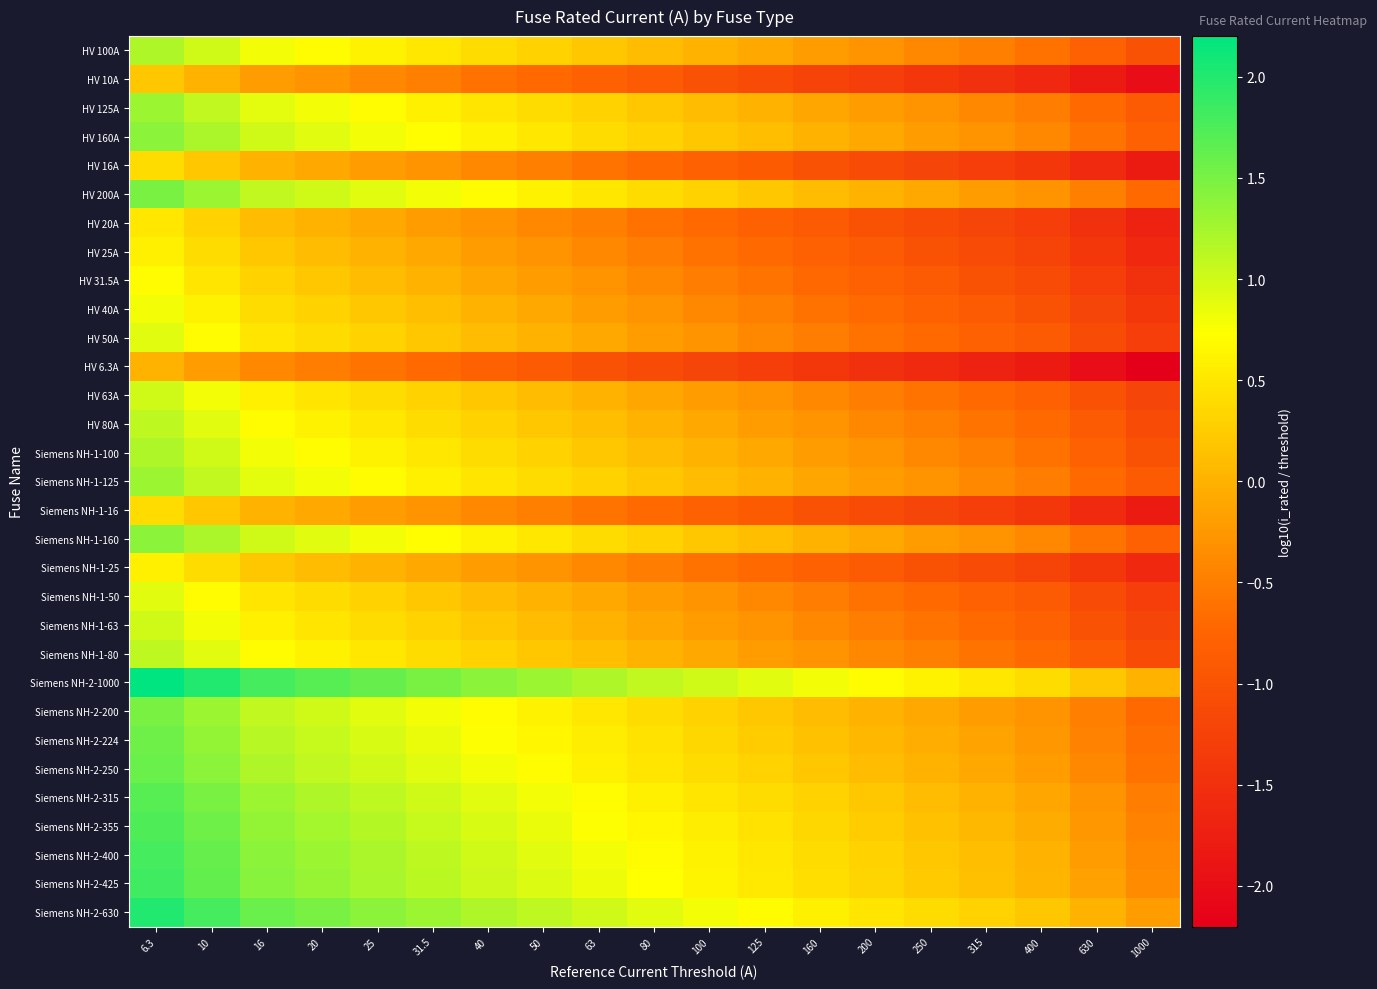

Reading left to right, transcribe all the data shown in this chart.

HV 100A: 6.3=1.2	10=1.0	16=0.8	20=0.7	25=0.6	31.5=0.5	40=0.4	50=0.3	63=0.2	80=0.1	100=0.0	125=-0.1	160=-0.2	200=-0.3	250=-0.4	315=-0.5	400=-0.6	630=-0.8	1000=-1.0
HV 10A: 6.3=0.2	10=0.0	16=-0.2	20=-0.3	25=-0.4	31.5=-0.5	40=-0.6	50=-0.7	63=-0.8	80=-0.9	100=-1.0	125=-1.1	160=-1.2	200=-1.3	250=-1.4	315=-1.5	400=-1.6	630=-1.8	1000=-2.0
HV 125A: 6.3=1.3	10=1.1	16=0.9	20=0.8	25=0.7	31.5=0.6	40=0.5	50=0.4	63=0.3	80=0.2	100=0.1	125=0.0	160=-0.1	200=-0.2	250=-0.3	315=-0.4	400=-0.5	630=-0.7	1000=-0.9
HV 160A: 6.3=1.4	10=1.2	16=1.0	20=0.9	25=0.8	31.5=0.7	40=0.6	50=0.5	63=0.4	80=0.3	100=0.2	125=0.1	160=0.0	200=-0.1	250=-0.2	315=-0.3	400=-0.4	630=-0.6	1000=-0.8
HV 16A: 6.3=0.4	10=0.2	16=0.0	20=-0.1	25=-0.2	31.5=-0.3	40=-0.4	50=-0.5	63=-0.6	80=-0.7	100=-0.8	125=-0.9	160=-1.0	200=-1.1	250=-1.2	315=-1.3	400=-1.4	630=-1.6	1000=-1.8
HV 200A: 6.3=1.5	10=1.3	16=1.1	20=1.0	25=0.9	31.5=0.8	40=0.7	50=0.6	63=0.5	80=0.4	100=0.3	125=0.2	160=0.1	200=0.0	250=-0.1	315=-0.2	400=-0.3	630=-0.5	1000=-0.7
HV 20A: 6.3=0.5	10=0.3	16=0.1	20=0.0	25=-0.1	31.5=-0.2	40=-0.3	50=-0.4	63=-0.5	80=-0.6	100=-0.7	125=-0.8	160=-0.9	200=-1.0	250=-1.1	315=-1.2	400=-1.3	630=-1.5	1000=-1.7
HV 25A: 6.3=0.6	10=0.4	16=0.2	20=0.1	25=0.0	31.5=-0.1	40=-0.2	50=-0.3	63=-0.4	80=-0.5	100=-0.6	125=-0.7	160=-0.8	200=-0.9	250=-1.0	315=-1.1	400=-1.2	630=-1.4	1000=-1.6
HV 31.5A: 6.3=0.7	10=0.5	16=0.3	20=0.2	25=0.1	31.5=0.0	40=-0.1	50=-0.2	63=-0.3	80=-0.4	100=-0.5	125=-0.6	160=-0.7	200=-0.8	250=-0.9	315=-1.0	400=-1.1	630=-1.3	1000=-1.5
HV 40A: 6.3=0.8	10=0.6	16=0.4	20=0.3	25=0.2	31.5=0.1	40=0.0	50=-0.1	63=-0.2	80=-0.3	100=-0.4	125=-0.5	160=-0.6	200=-0.7	250=-0.8	315=-0.9	400=-1.0	630=-1.2	1000=-1.4
HV 50A: 6.3=0.9	10=0.7	16=0.5	20=0.4	25=0.3	31.5=0.2	40=0.1	50=0.0	63=-0.1	80=-0.2	100=-0.3	125=-0.4	160=-0.5	200=-0.6	250=-0.7	315=-0.8	400=-0.9	630=-1.1	1000=-1.3
HV 6.3A: 6.3=0.0	10=-0.2	16=-0.4	20=-0.5	25=-0.6	31.5=-0.7	40=-0.8	50=-0.9	63=-1.0	80=-1.1	100=-1.2	125=-1.3	160=-1.4	200=-1.5	250=-1.6	315=-1.7	400=-1.8	630=-2.0	1000=-2.2
HV 63A: 6.3=1.0	10=0.8	16=0.6	20=0.5	25=0.4	31.5=0.3	40=0.2	50=0.1	63=0.0	80=-0.1	100=-0.2	125=-0.3	160=-0.4	200=-0.5	250=-0.6	315=-0.7	400=-0.8	630=-1.0	1000=-1.2
HV 80A: 6.3=1.1	10=0.9	16=0.7	20=0.6	25=0.5	31.5=0.4	40=0.3	50=0.2	63=0.1	80=0.0	100=-0.1	125=-0.2	160=-0.3	200=-0.4	250=-0.5	315=-0.6	400=-0.7	630=-0.9	1000=-1.1
Siemens NH-1-100: 6.3=1.2	10=1.0	16=0.8	20=0.7	25=0.6	31.5=0.5	40=0.4	50=0.3	63=0.2	80=0.1	100=0.0	125=-0.1	160=-0.2	200=-0.3	250=-0.4	315=-0.5	400=-0.6	630=-0.8	1000=-1.0
Siemens NH-1-125: 6.3=1.3	10=1.1	16=0.9	20=0.8	25=0.7	31.5=0.6	40=0.5	50=0.4	63=0.3	80=0.2	100=0.1	125=0.0	160=-0.1	200=-0.2	250=-0.3	315=-0.4	400=-0.5	630=-0.7	1000=-0.9
Siemens NH-1-16: 6.3=0.4	10=0.2	16=0.0	20=-0.1	25=-0.2	31.5=-0.3	40=-0.4	50=-0.5	63=-0.6	80=-0.7	100=-0.8	125=-0.9	160=-1.0	200=-1.1	250=-1.2	315=-1.3	400=-1.4	630=-1.6	1000=-1.8
Siemens NH-1-160: 6.3=1.4	10=1.2	16=1.0	20=0.9	25=0.8	31.5=0.7	40=0.6	50=0.5	63=0.4	80=0.3	100=0.2	125=0.1	160=0.0	200=-0.1	250=-0.2	315=-0.3	400=-0.4	630=-0.6	1000=-0.8
Siemens NH-1-25: 6.3=0.6	10=0.4	16=0.2	20=0.1	25=0.0	31.5=-0.1	40=-0.2	50=-0.3	63=-0.4	80=-0.5	100=-0.6	125=-0.7	160=-0.8	200=-0.9	250=-1.0	315=-1.1	400=-1.2	630=-1.4	1000=-1.6
Siemens NH-1-50: 6.3=0.9	10=0.7	16=0.5	20=0.4	25=0.3	31.5=0.2	40=0.1	50=0.0	63=-0.1	80=-0.2	100=-0.3	125=-0.4	160=-0.5	200=-0.6	250=-0.7	315=-0.8	400=-0.9	630=-1.1	1000=-1.3
Siemens NH-1-63: 6.3=1.0	10=0.8	16=0.6	20=0.5	25=0.4	31.5=0.3	40=0.2	50=0.1	63=0.0	80=-0.1	100=-0.2	125=-0.3	160=-0.4	200=-0.5	250=-0.6	315=-0.7	400=-0.8	630=-1.0	1000=-1.2
Siemens NH-1-80: 6.3=1.1	10=0.9	16=0.7	20=0.6	25=0.5	31.5=0.4	40=0.3	50=0.2	63=0.1	80=0.0	100=-0.1	125=-0.2	160=-0.3	200=-0.4	250=-0.5	315=-0.6	400=-0.7	630=-0.9	1000=-1.1
Siemens NH-2-1000: 6.3=2.2	10=2.0	16=1.8	20=1.7	25=1.6	31.5=1.5	40=1.4	50=1.3	63=1.2	80=1.1	100=1.0	125=0.9	160=0.8	200=0.7	250=0.6	315=0.5	400=0.4	630=0.2	1000=0.0
Siemens NH-2-200: 6.3=1.5	10=1.3	16=1.1	20=1.0	25=0.9	31.5=0.8	40=0.7	50=0.6	63=0.5	80=0.4	100=0.3	125=0.2	160=0.1	200=0.0	250=-0.1	315=-0.2	400=-0.3	630=-0.5	1000=-0.7
Siemens NH-2-224: 6.3=1.6	10=1.4	16=1.1	20=1.0	25=1.0	31.5=0.9	40=0.7	50=0.7	63=0.6	80=0.4	100=0.4	125=0.3	160=0.1	200=0.0	250=-0.0	315=-0.1	400=-0.3	630=-0.4	1000=-0.6
Siemens NH-2-250: 6.3=1.6	10=1.4	16=1.2	20=1.1	25=1.0	31.5=0.9	40=0.8	50=0.7	63=0.6	80=0.5	100=0.4	125=0.3	160=0.2	200=0.1	250=0.0	315=-0.1	400=-0.2	630=-0.4	1000=-0.6
Siemens NH-2-315: 6.3=1.7	10=1.5	16=1.3	20=1.2	25=1.1	31.5=1.0	40=0.9	50=0.8	63=0.7	80=0.6	100=0.5	125=0.4	160=0.3	200=0.2	250=0.1	315=0.0	400=-0.1	630=-0.3	1000=-0.5
Siemens NH-2-355: 6.3=1.8	10=1.6	16=1.3	20=1.2	25=1.2	31.5=1.1	40=0.9	50=0.9	63=0.8	80=0.6	100=0.6	125=0.5	160=0.3	200=0.2	250=0.2	315=0.1	400=-0.1	630=-0.2	1000=-0.4
Siemens NH-2-400: 6.3=1.8	10=1.6	16=1.4	20=1.3	25=1.2	31.5=1.1	40=1.0	50=0.9	63=0.8	80=0.7	100=0.6	125=0.5	160=0.4	200=0.3	250=0.2	315=0.1	400=0.0	630=-0.2	1000=-0.4
Siemens NH-2-425: 6.3=1.8	10=1.6	16=1.4	20=1.3	25=1.2	31.5=1.1	40=1.0	50=0.9	63=0.8	80=0.7	100=0.6	125=0.5	160=0.4	200=0.3	250=0.2	315=0.1	400=0.0	630=-0.2	1000=-0.4
Siemens NH-2-630: 6.3=2.0	10=1.8	16=1.6	20=1.5	25=1.4	31.5=1.3	40=1.2	50=1.1	63=1.0	80=0.9	100=0.8	125=0.7	160=0.6	200=0.5	250=0.4	315=0.3	400=0.2	630=0.0	1000=-0.2